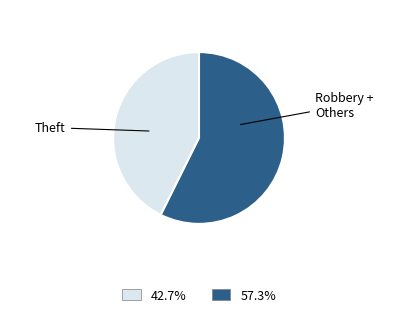

Count the number of slices in the pie.

2